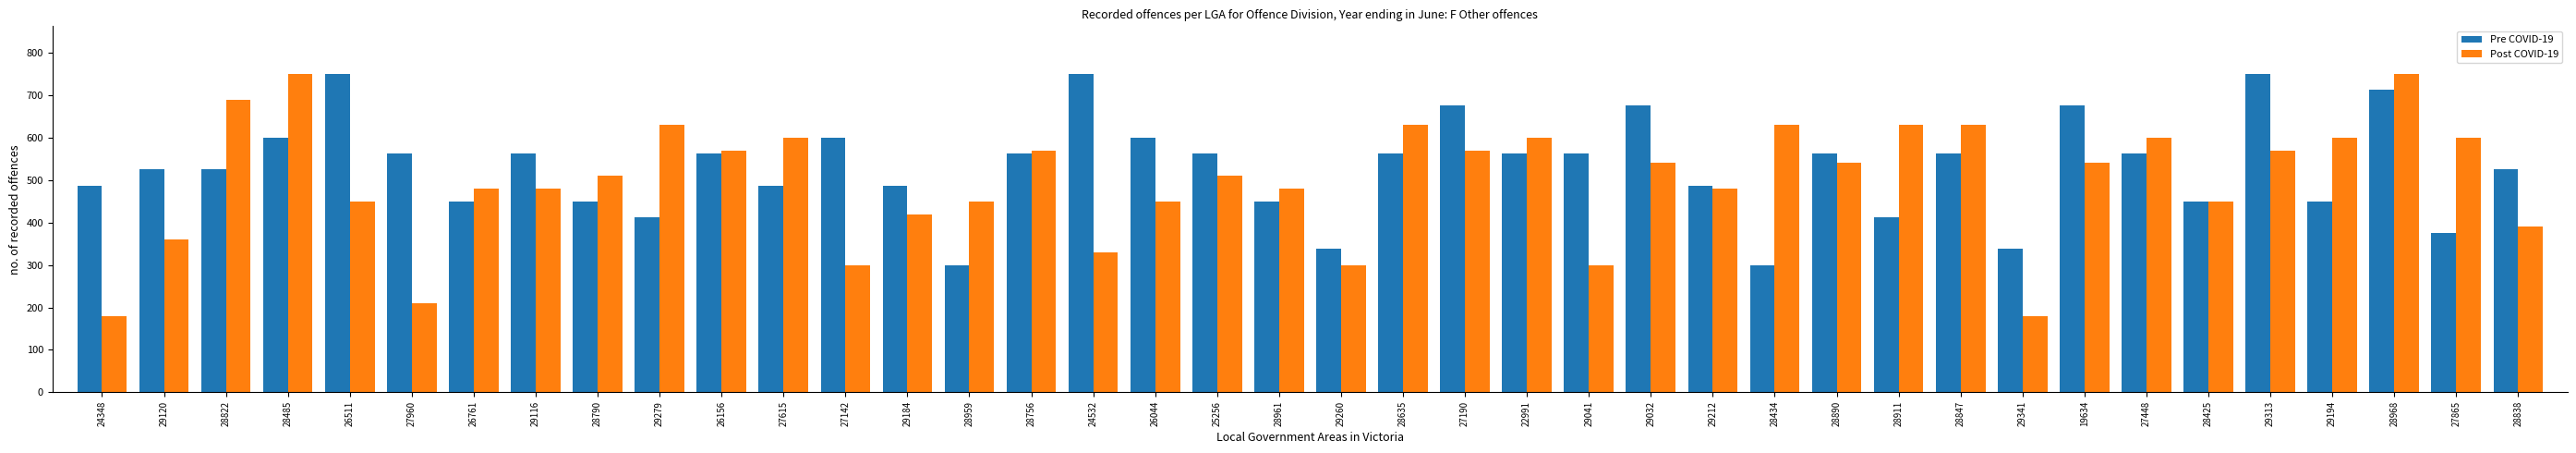

Which series changed the most between 29212 and 28911?

Post COVID-19